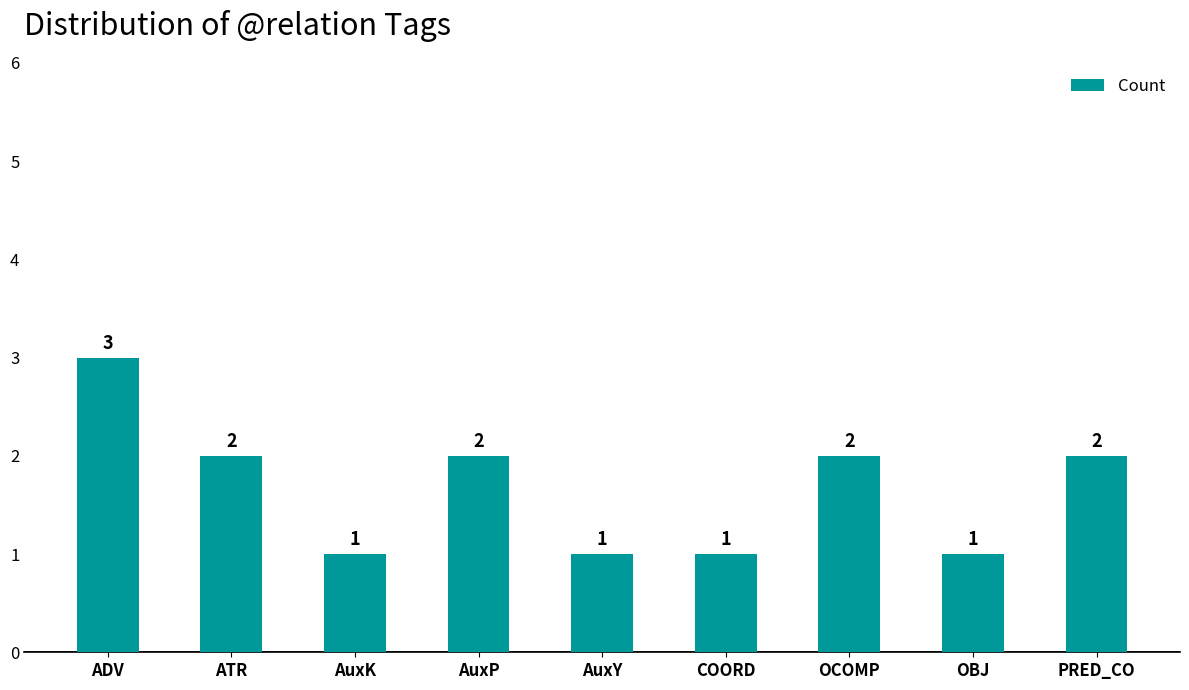

What is the maximum value shown in the chart?

3